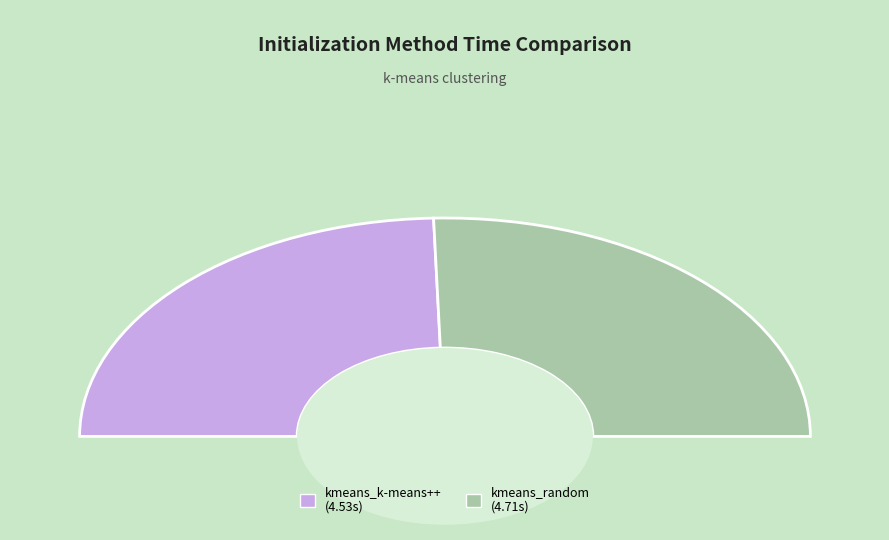

Does kmeans_k-means++ represent more than half of the total?

No